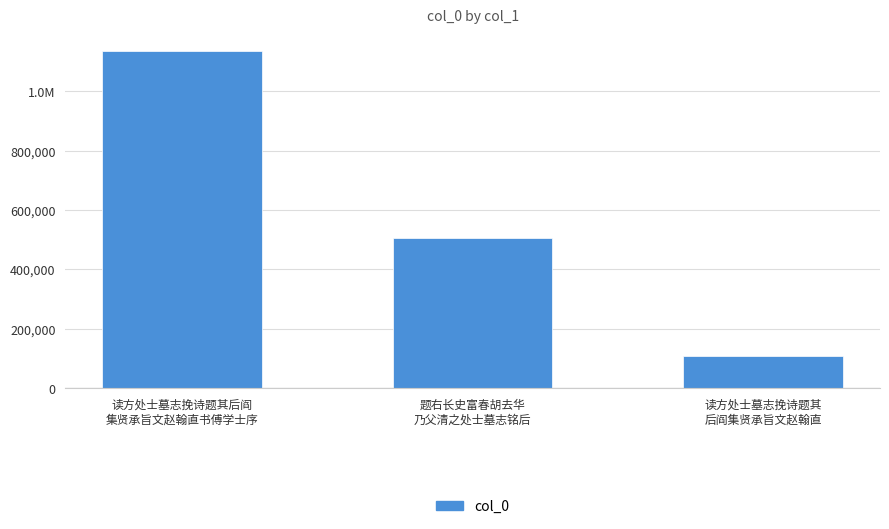

Reading left to right, extract all data points from this chart.

1135456	504028	106722